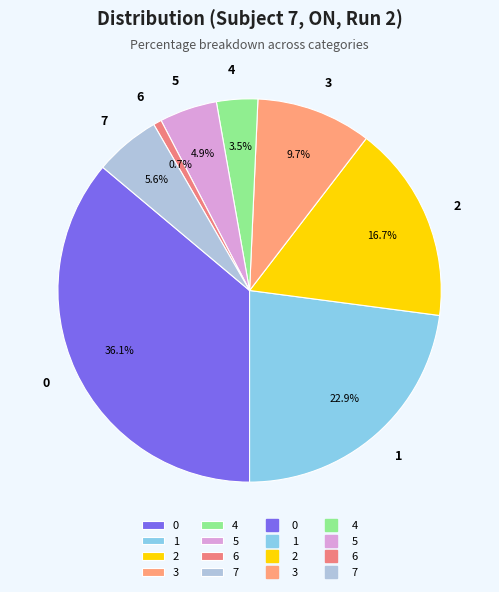

What is the smallest slice in the pie chart?

6